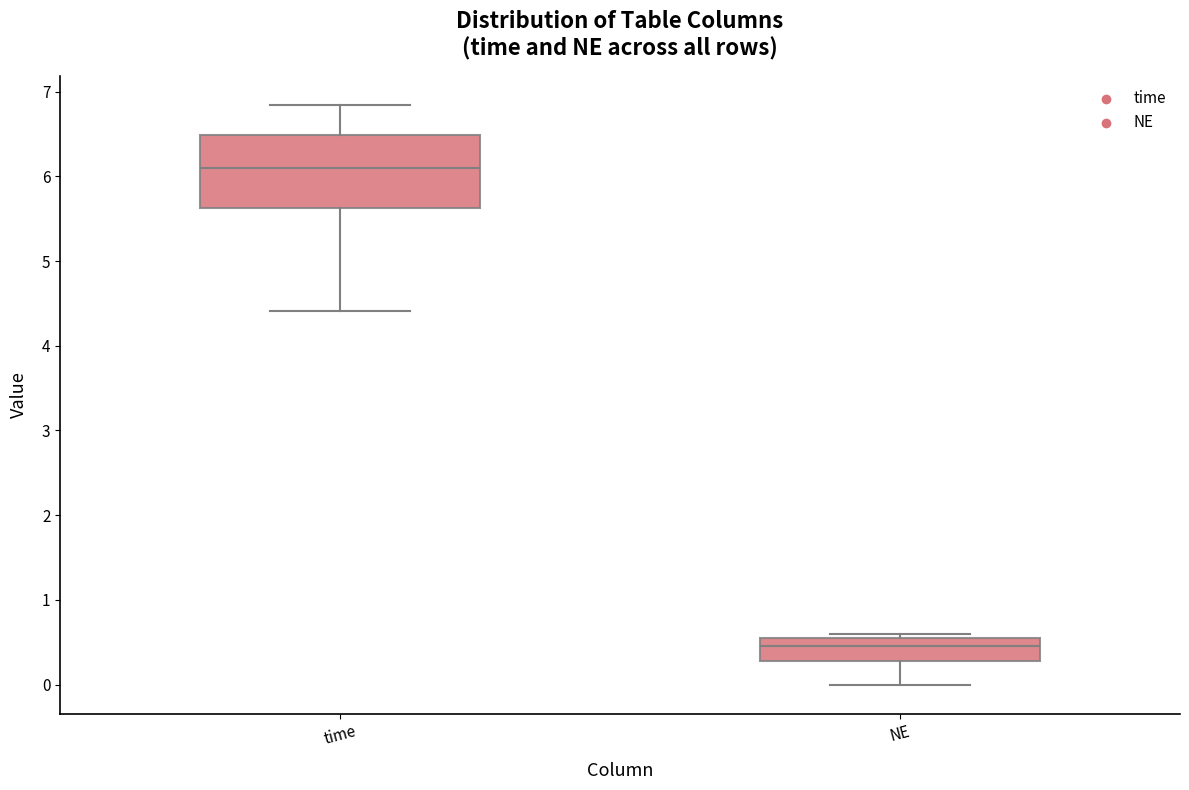

Which box is the tallest, from its lower edge to its upper edge?

time